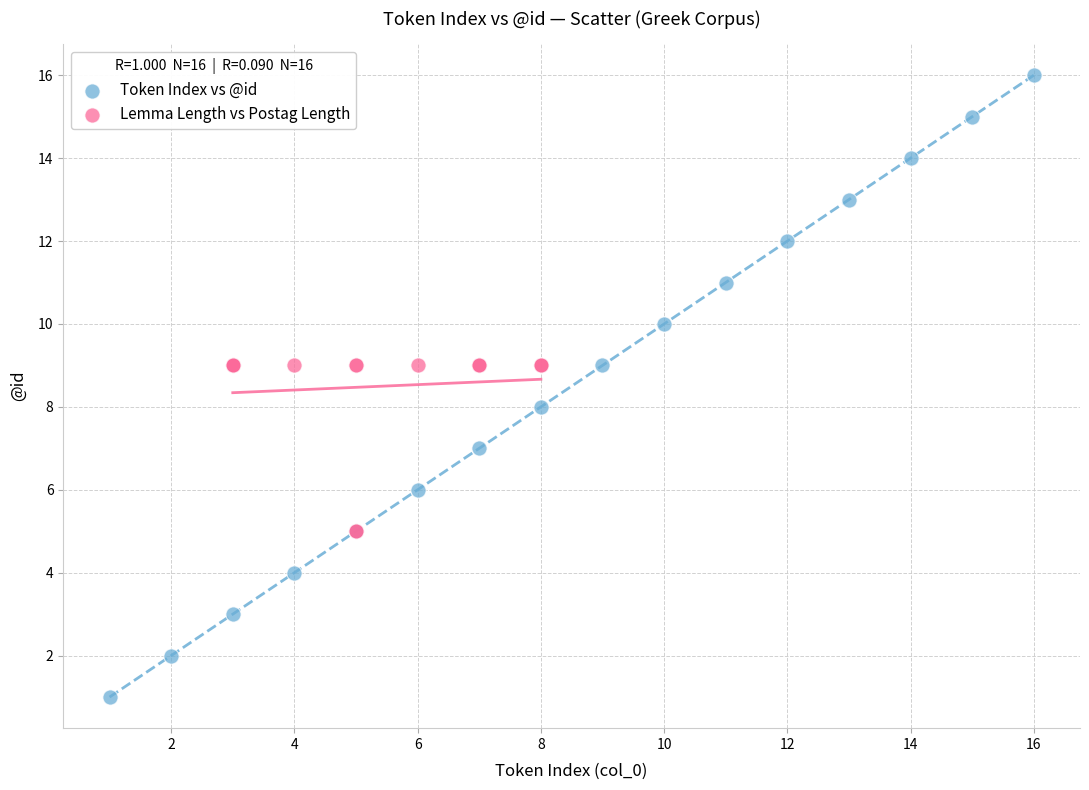

Which series reaches the maximum Y coordinate?

Token Index vs @id